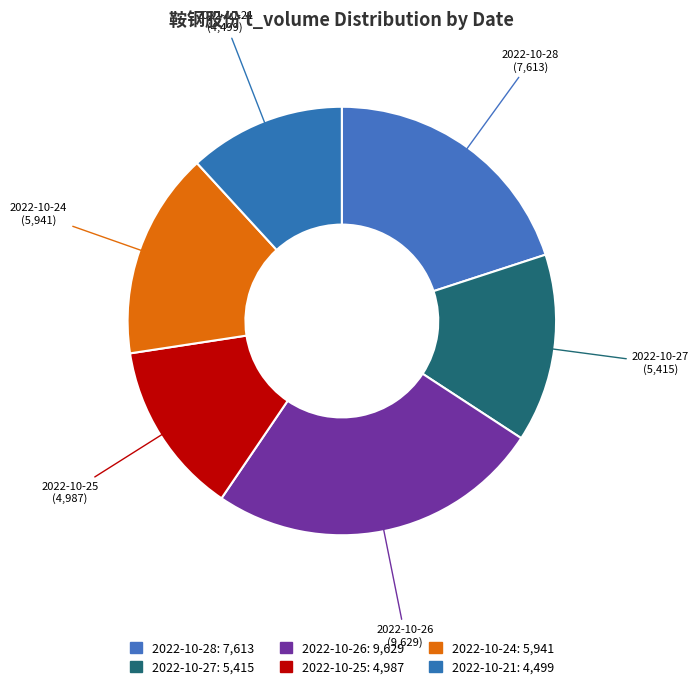

Approximately how many times larger is the value at 2022-10-24 compared to 2022-10-26?

0.6